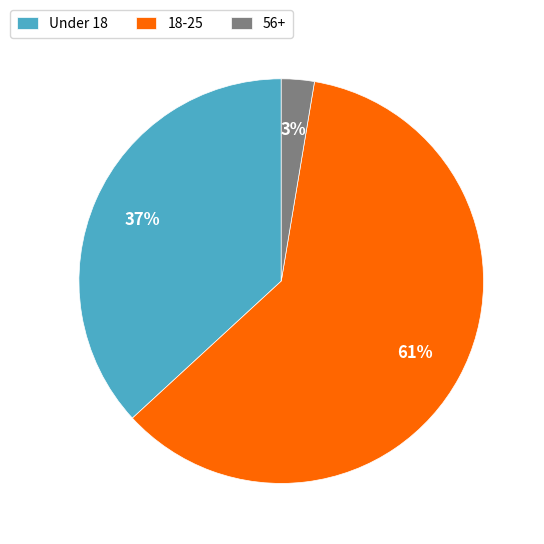

Count the number of slices in the pie.

3